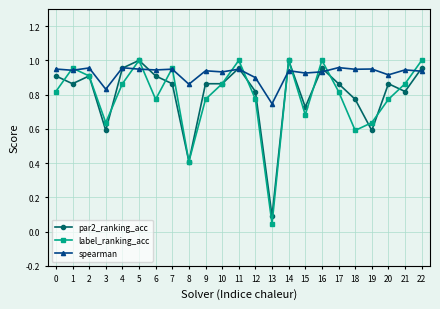

Which series has the largest range (max minus min)?

label_ranking_acc